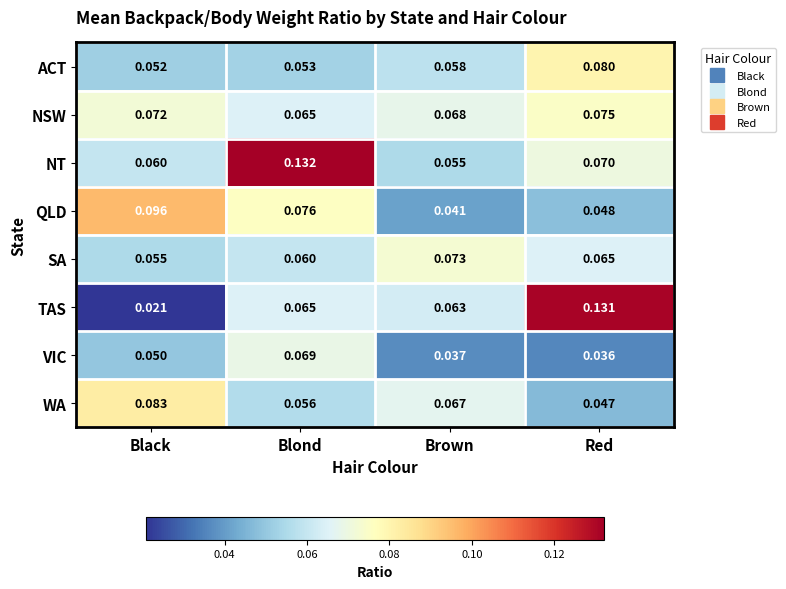

Which label corresponds to the largest value in the chart?

Blond